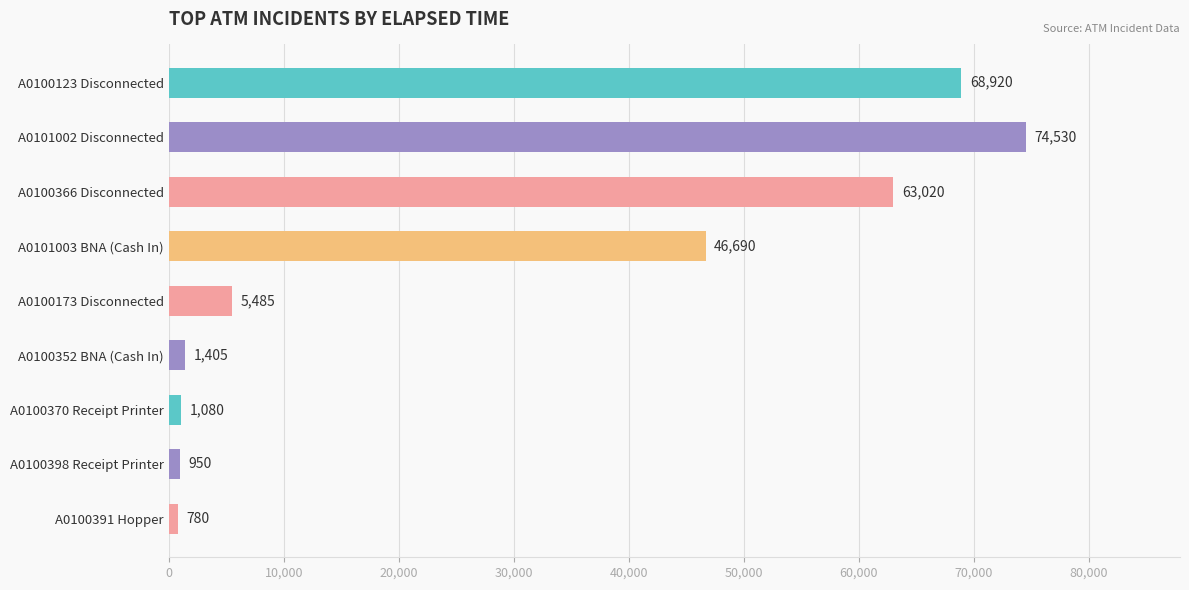

List the labels in order of value, smallest first.

A0100391 Hopper, A0100398 Receipt Printer, A0100370 Receipt Printer, A0100352 BNA (Cash In), A0100173 Disconnected, A0101003 BNA (Cash In), A0100366 Disconnected, A0100123 Disconnected, A0101002 Disconnected